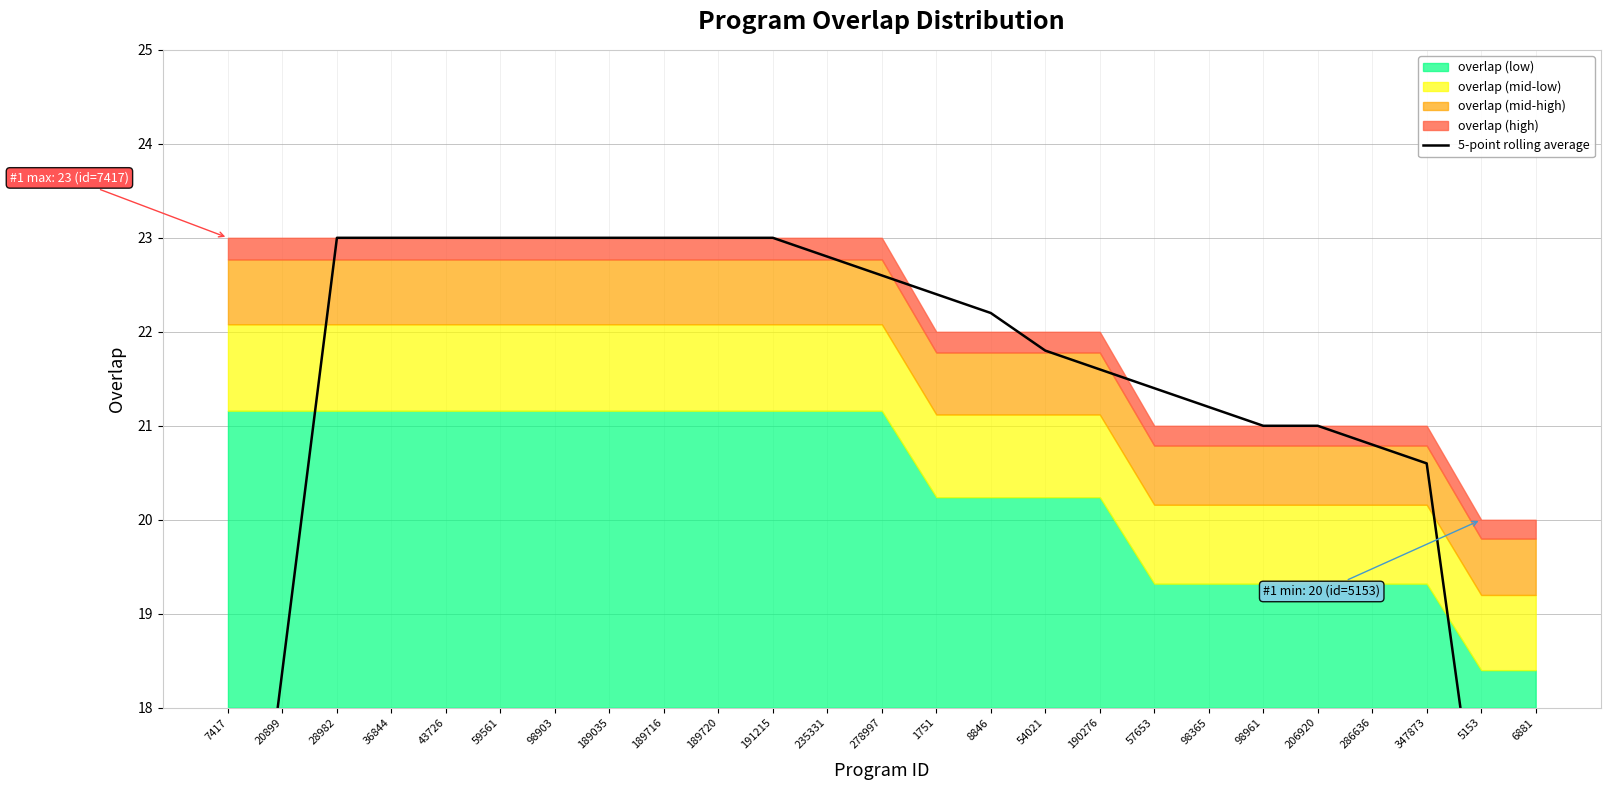

At which category does the chart reach its peak across all series?

28982